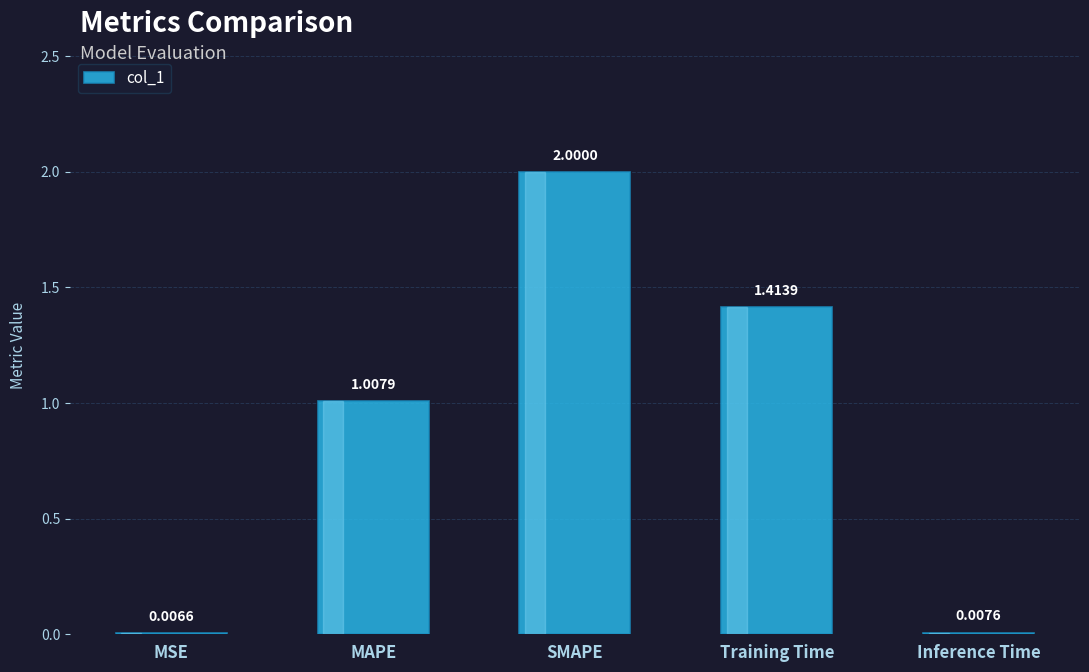

Which category has the highest value across all series?

SMAPE